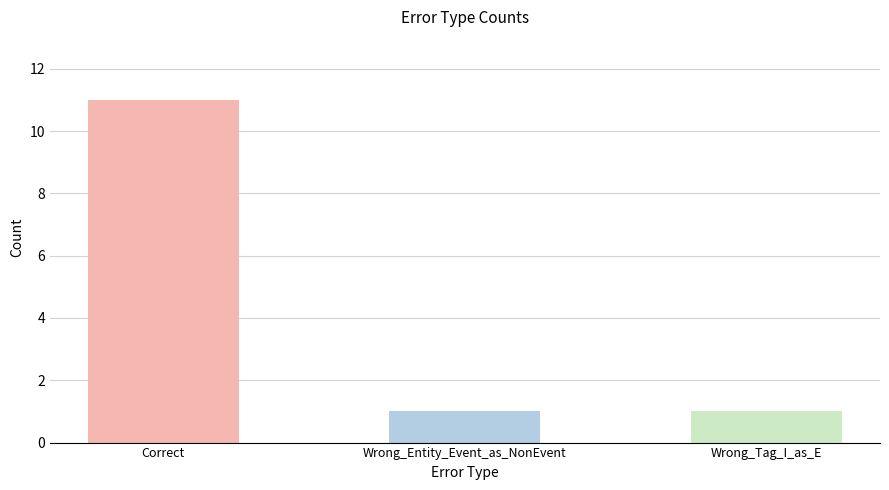

What is the minimum value shown in the chart?

1